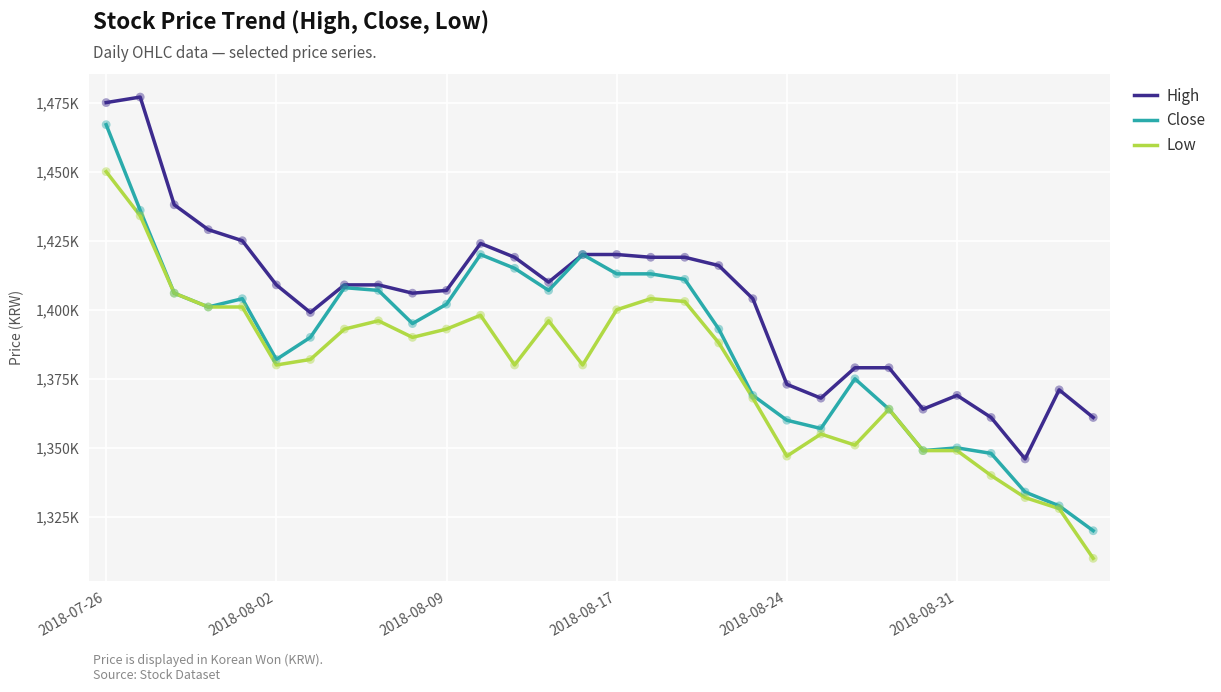

What are all the series names shown in the legend?

High, Close, Low